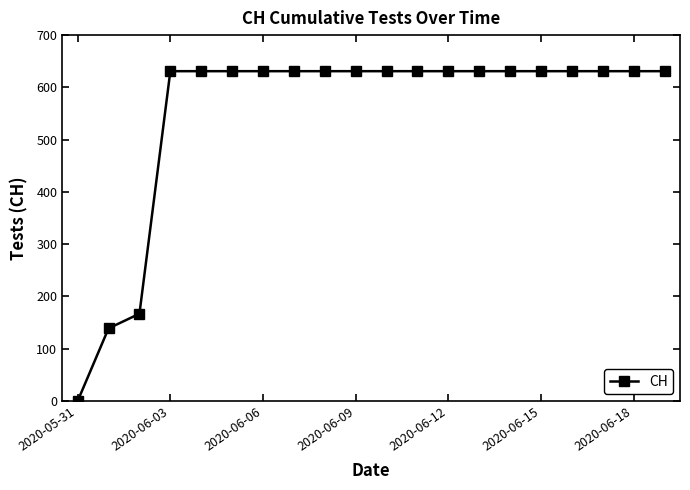

What is the value of the 16th point from the left?

631